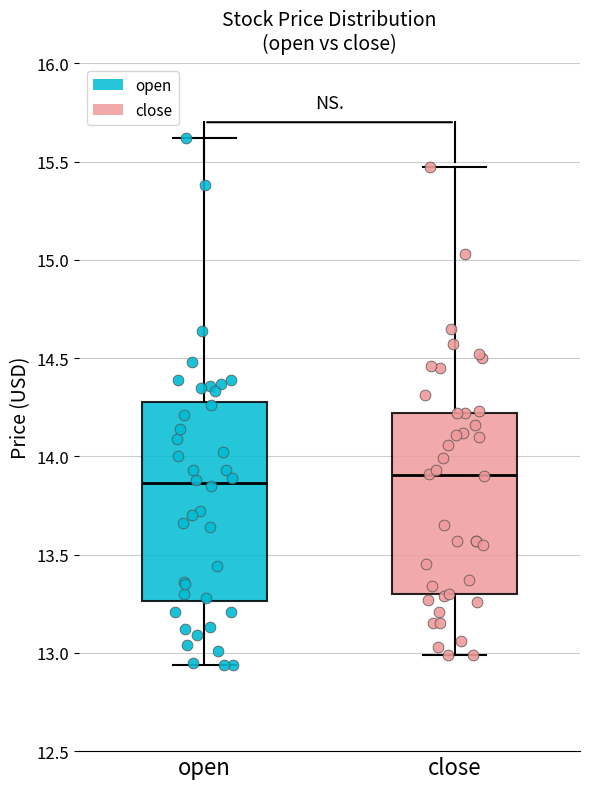

Which box is the tallest, from its lower edge to its upper edge?

open